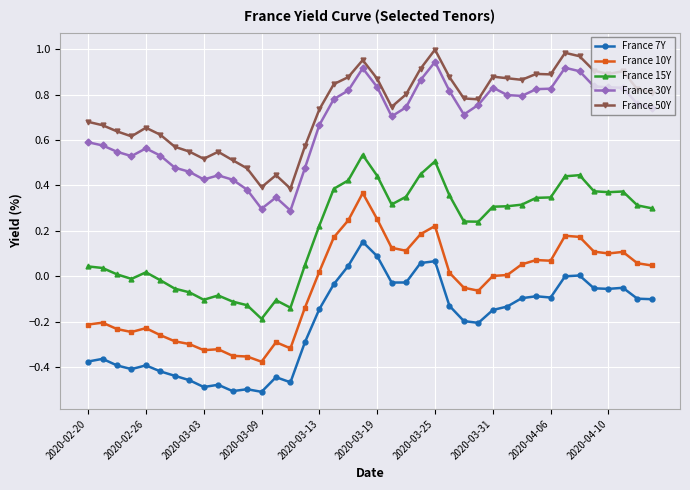

Which series has the largest total across all categories?

France 50Y